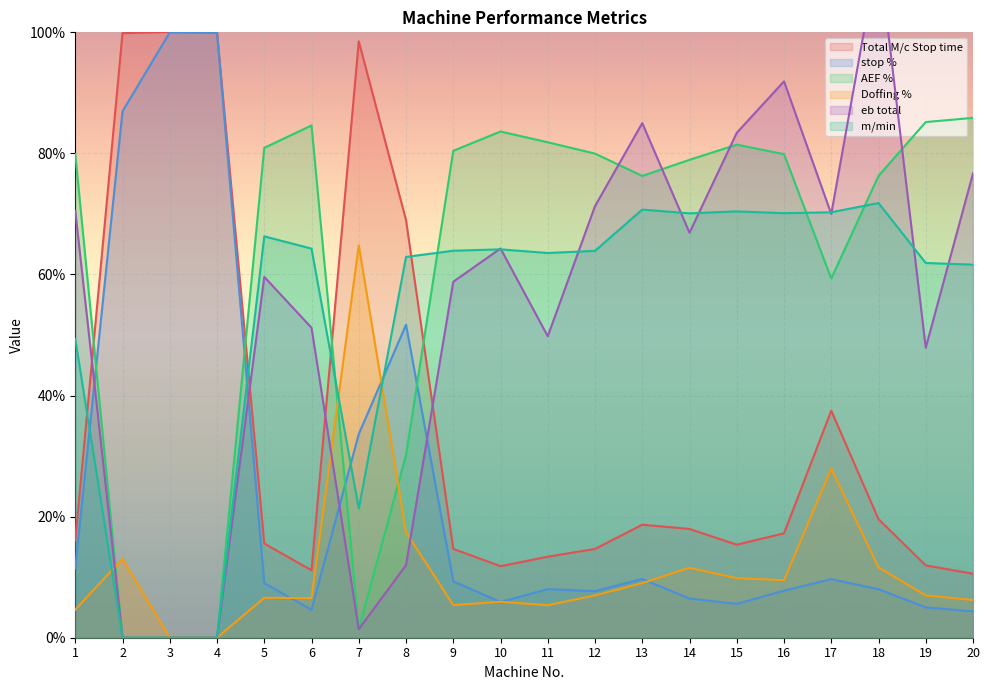

What is the difference between the highest and lowest values at 20?

81.5